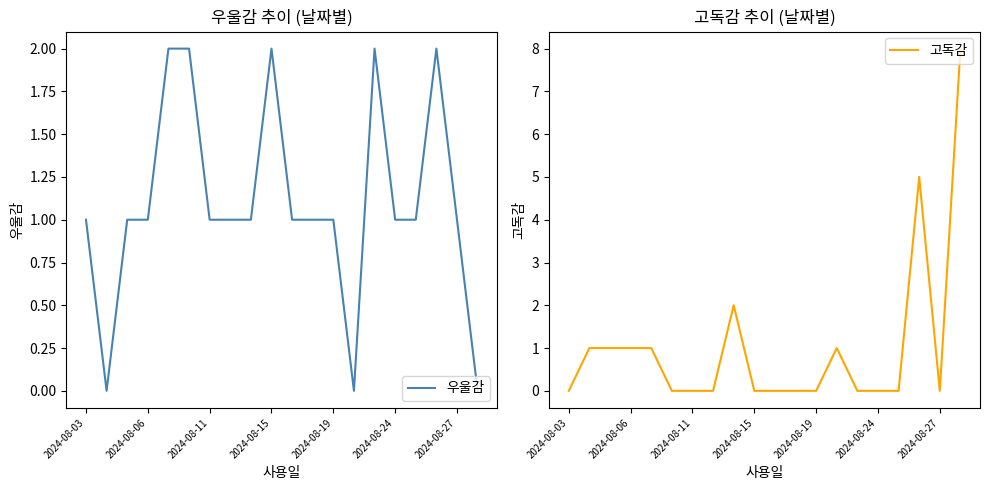

Rank the series by their maximum value, from lowest to highest.

우울감, 고독감